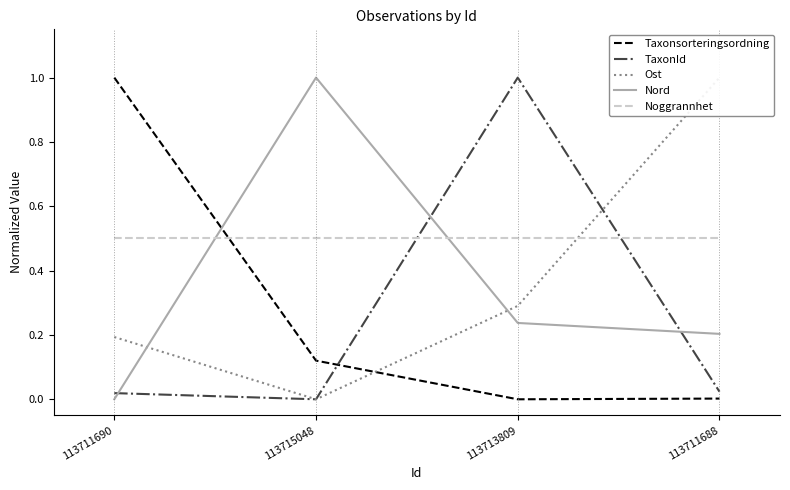

What position from the left is 113711688?

4